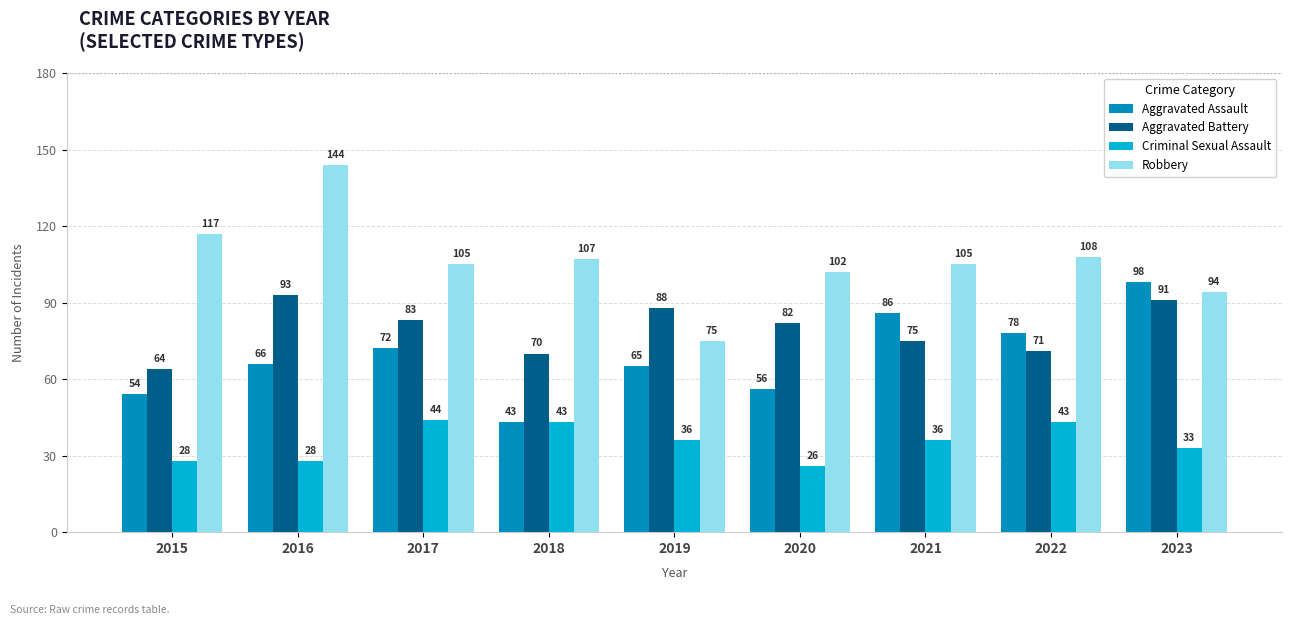

What is the approximate value of Robbery at 2019?

75